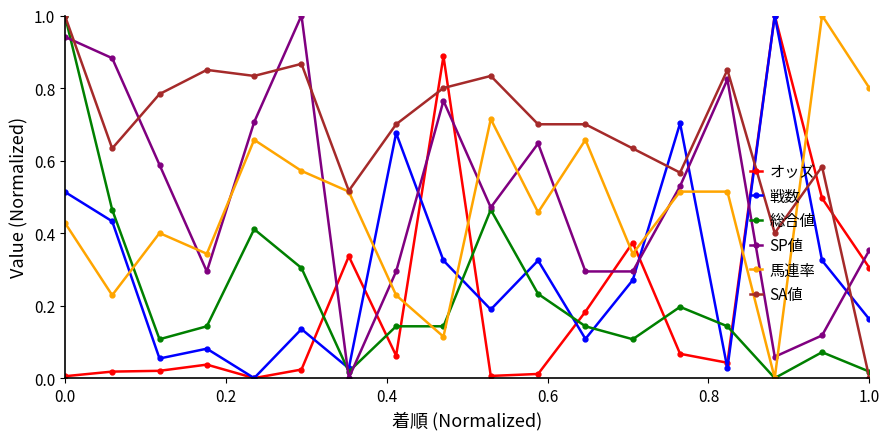

What is the maximum value shown in the chart?

1.0